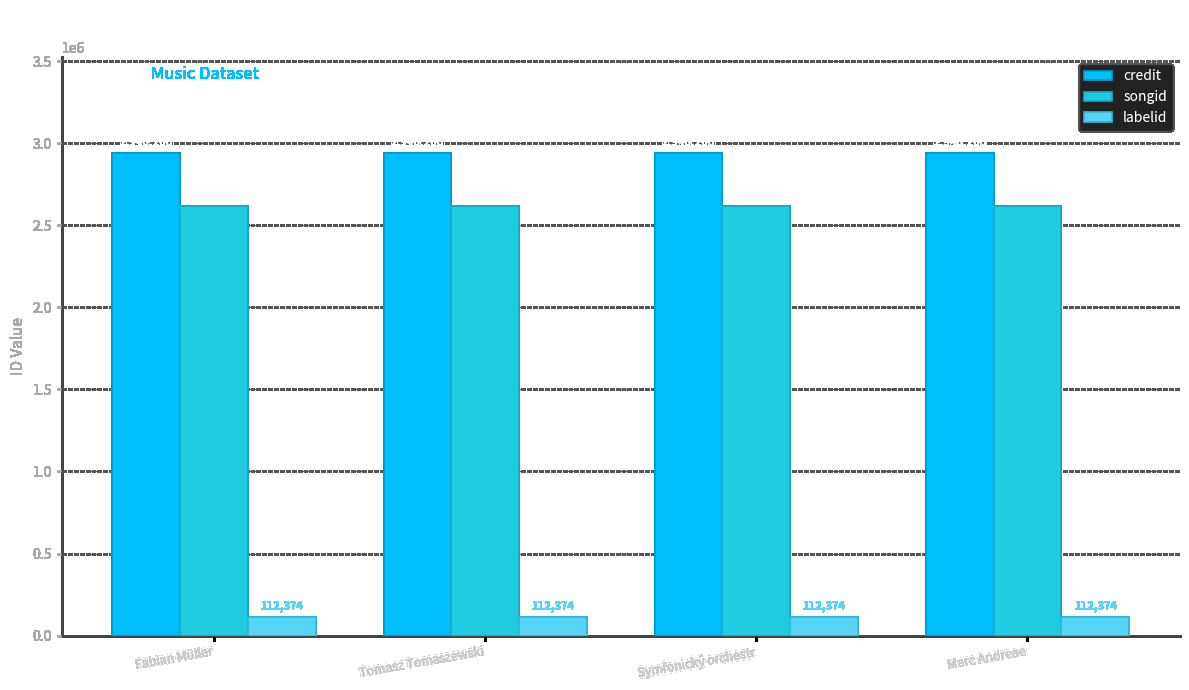

What is the label of the 3rd bar from the right?

Tomasz Tomaszewski